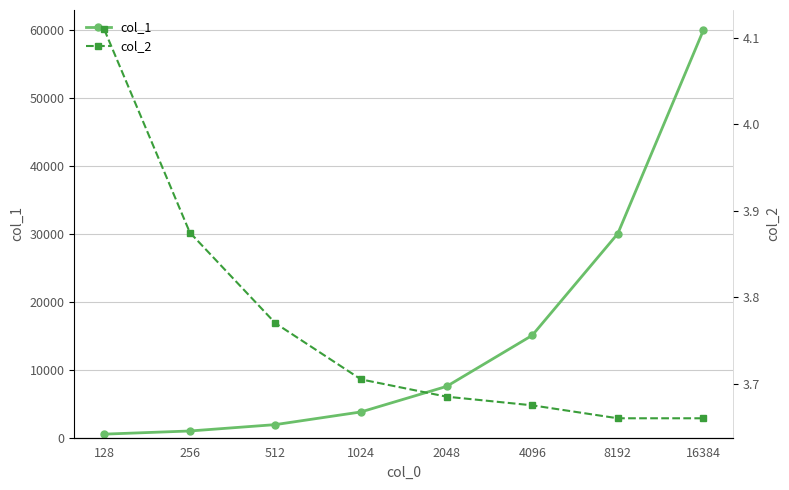

What is the total value across all series at 8192?

30021.2